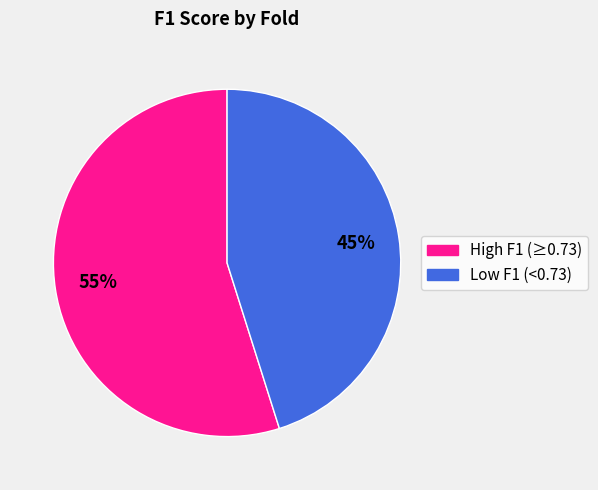

Is there any slice that represents more than half of the pie?

Yes